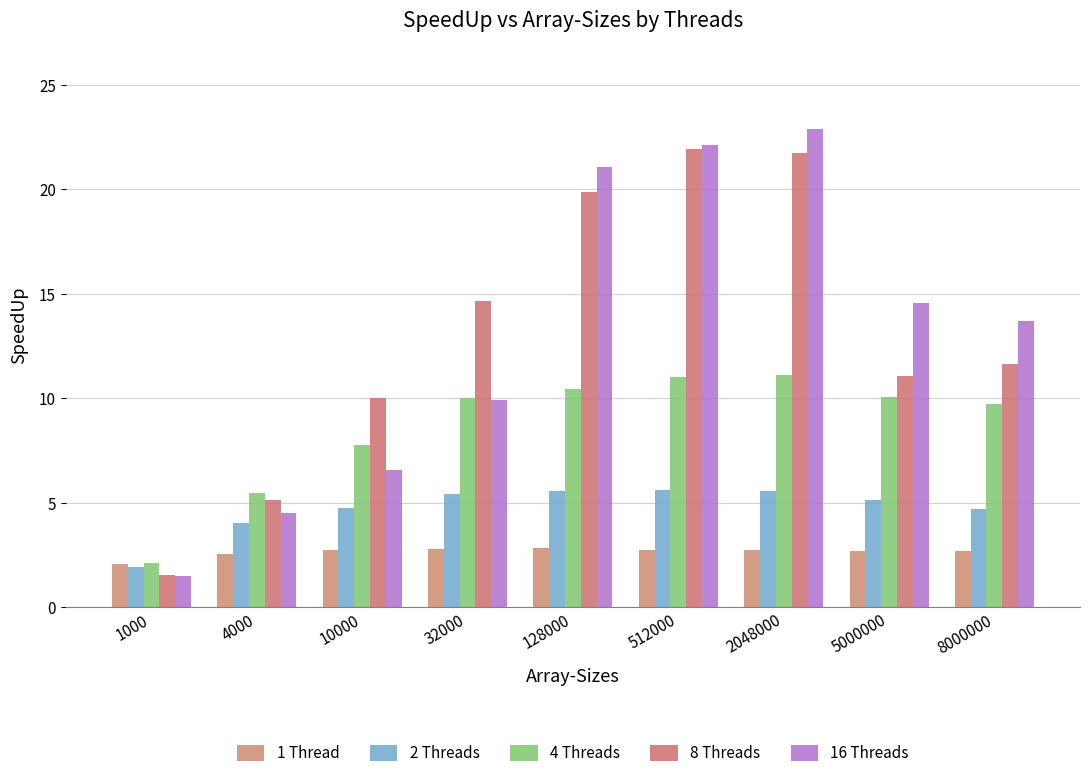

List the labels in order of 2 Threads value, smallest first.

1000, 4000, 8000000, 10000, 5000000, 32000, 2048000, 128000, 512000